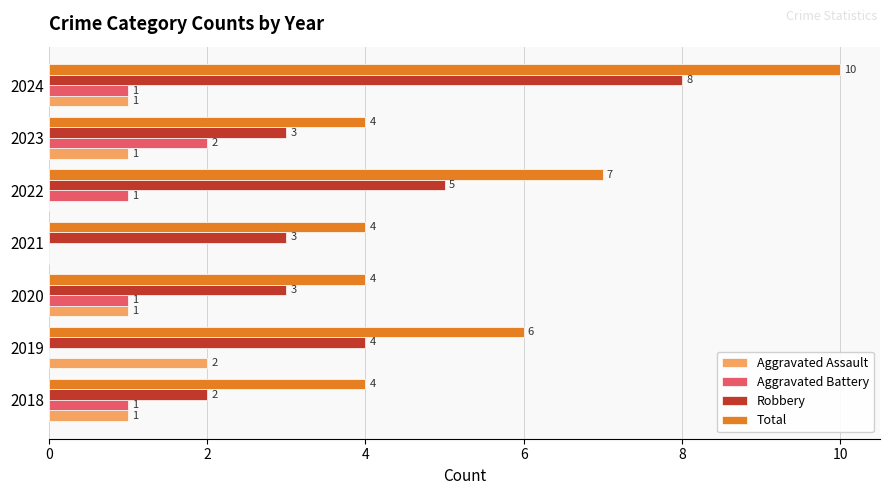

What is the maximum value shown in the chart?

10